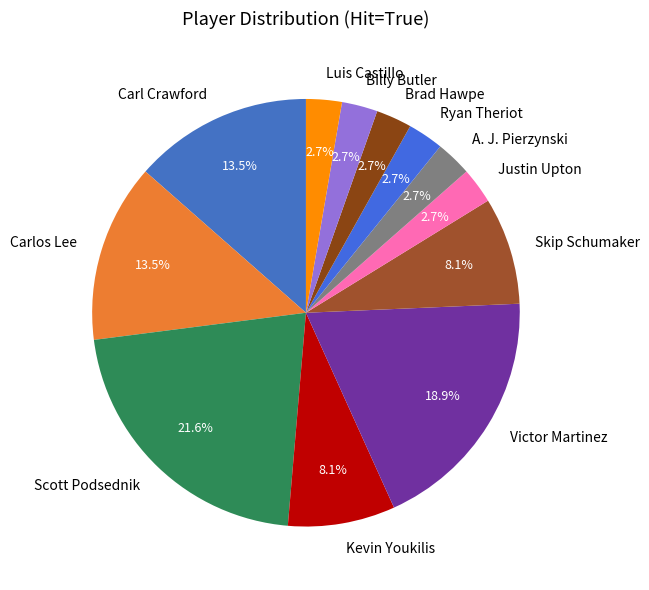

Does Ryan Theriot account for over 50% of the chart?

No